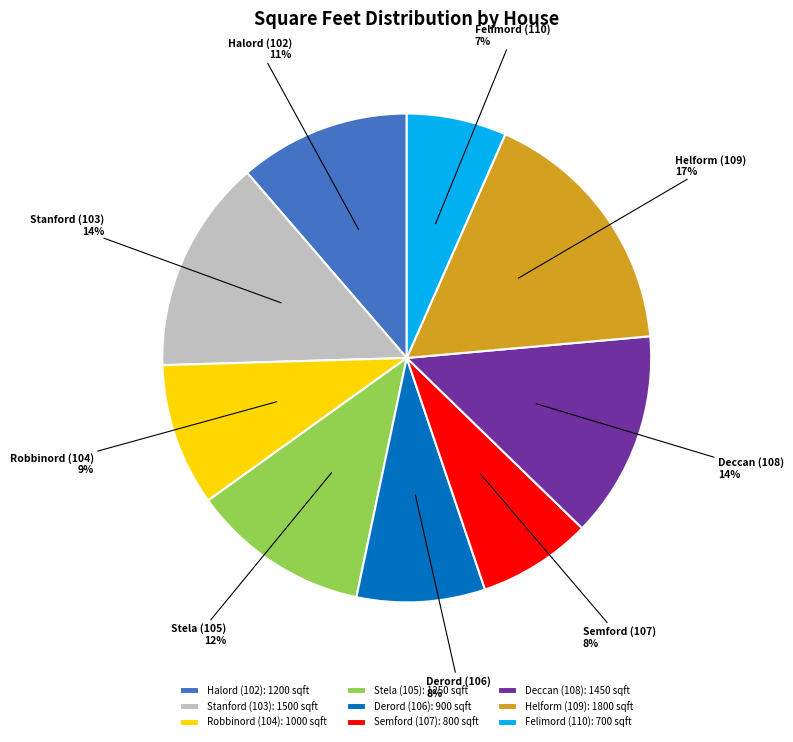

Which has a higher value, Halord (102) or Derord (106)?

Halord (102)